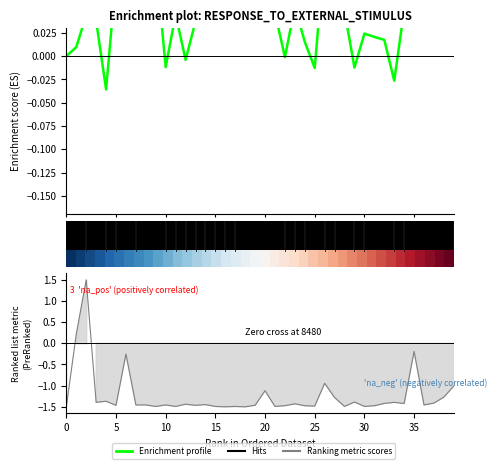

True or false: Enrichment profile and Ranking metric scores cross at least once.

True